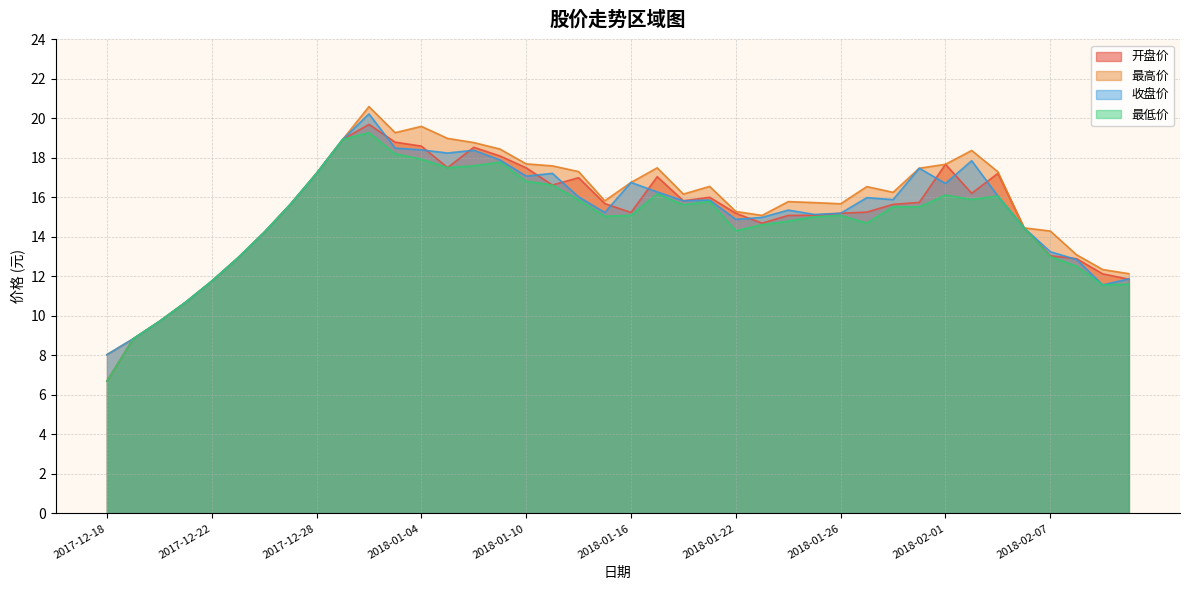

Does the chart have visible grid lines?

Yes